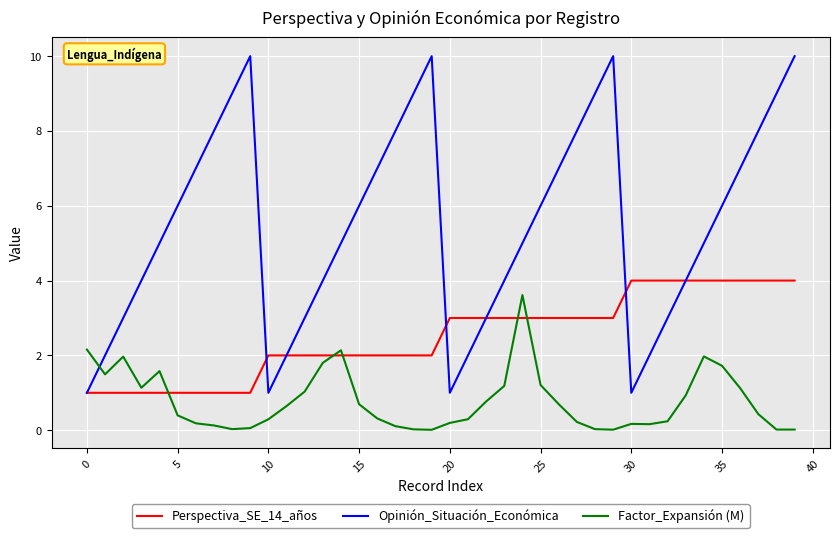

Which series has the largest total across all categories?

Opinión_Situación_Económica